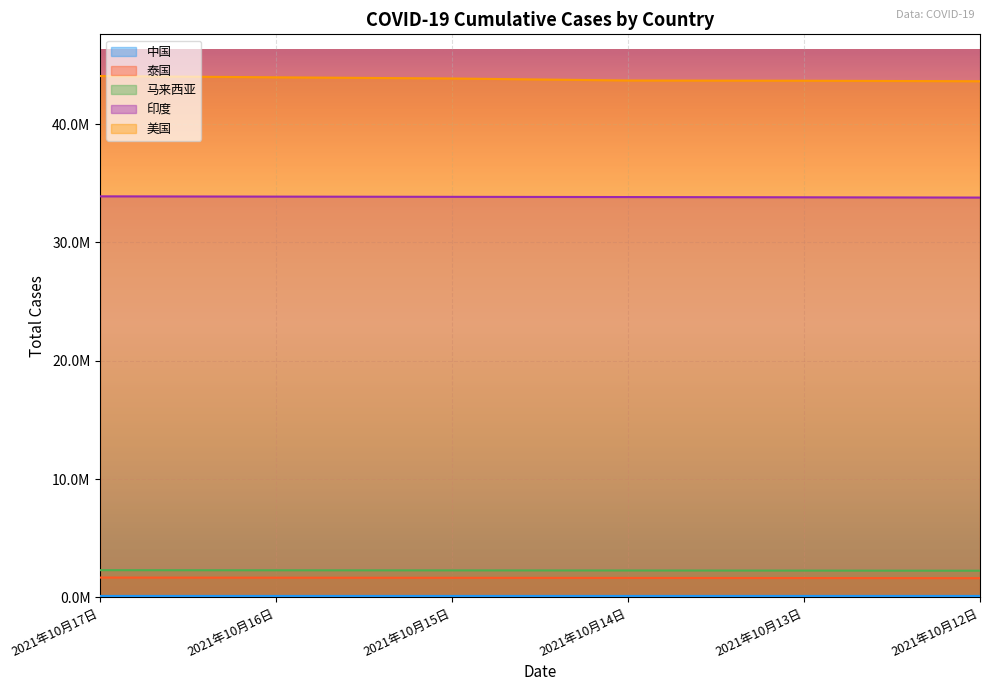

What is the minimum value shown in the chart?

124729